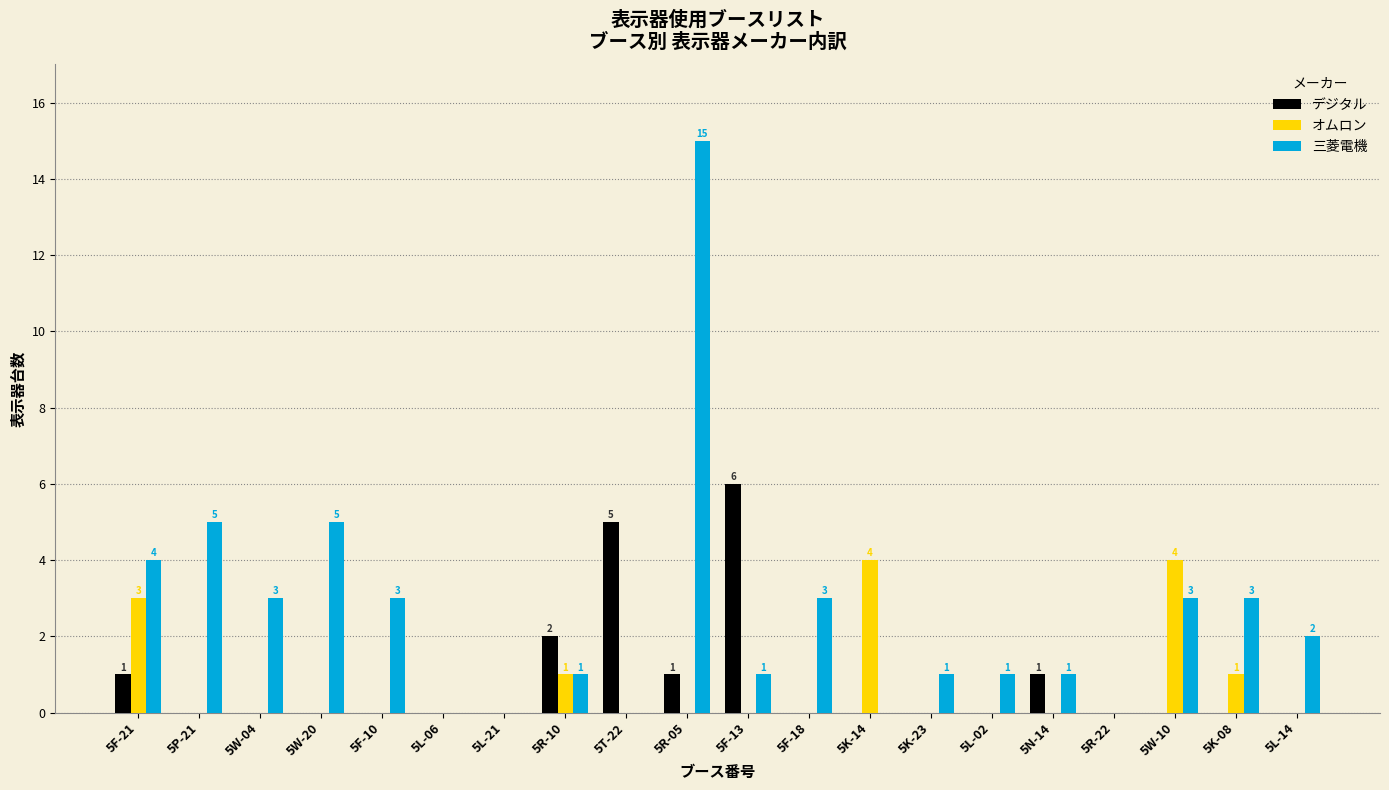

How many オムロン values are between 0 and 1?

17